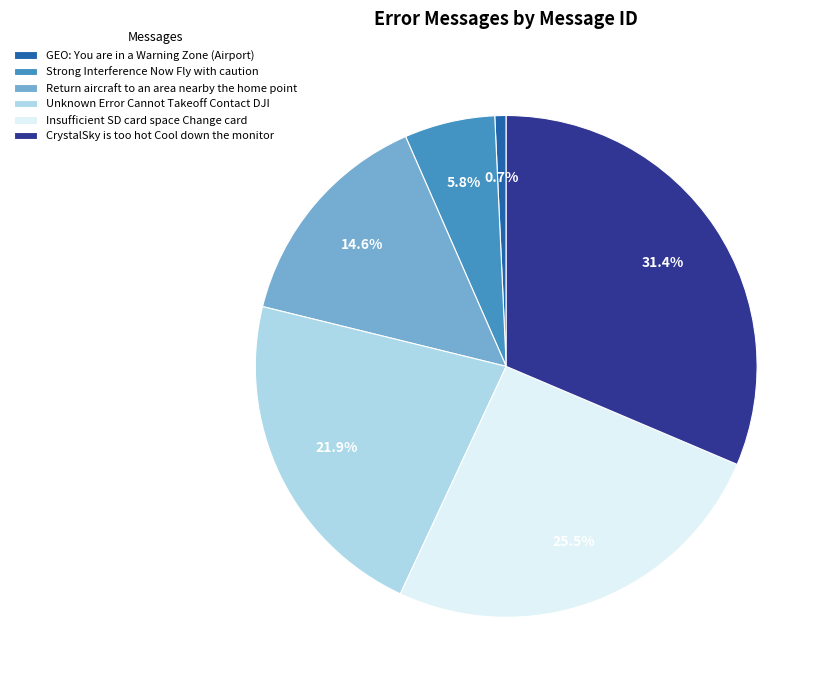

What is the smallest slice in the pie chart?

GEO: You are in a Warning Zone (Airport)